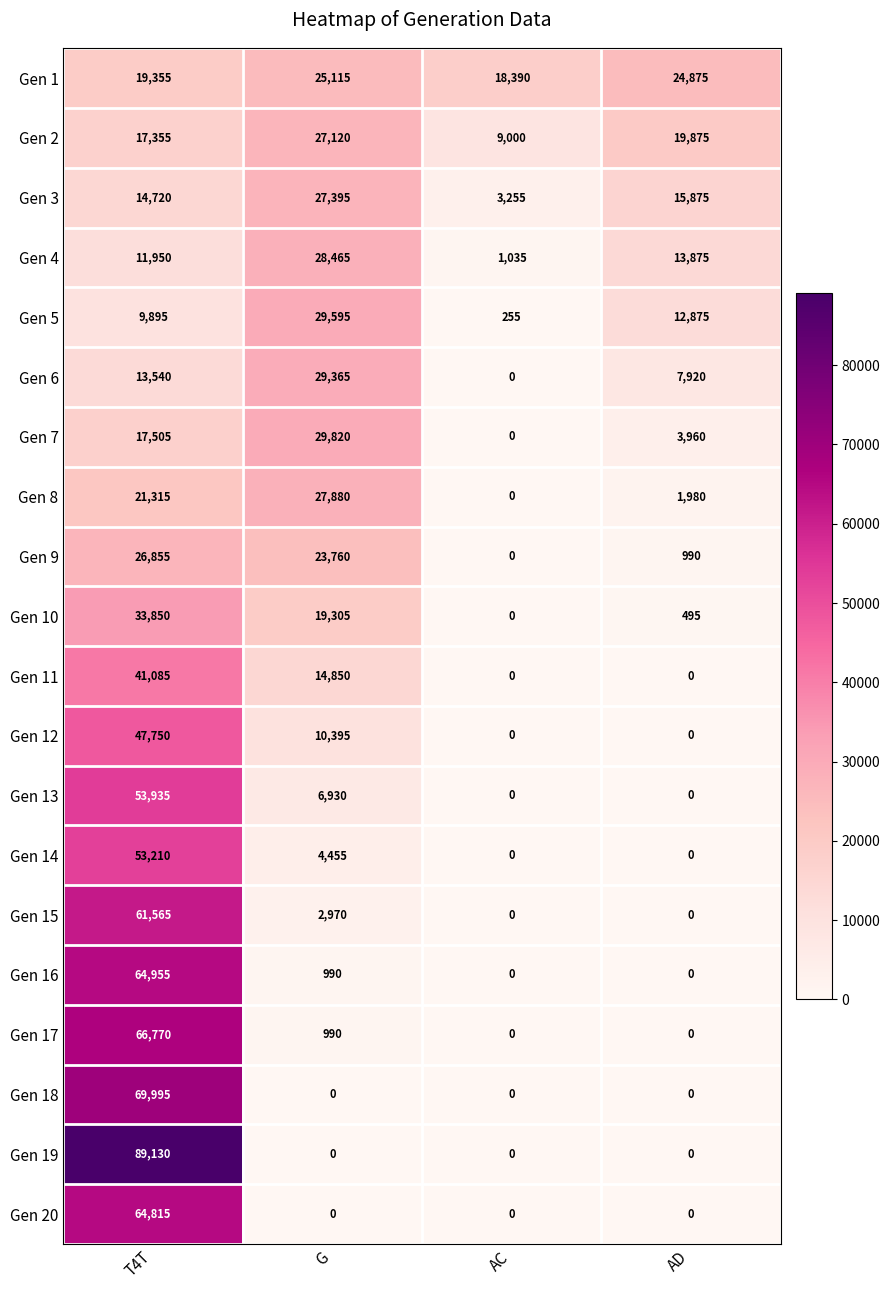

What is the difference between the maximum and second lowest values in the Gen 9 series?

25865